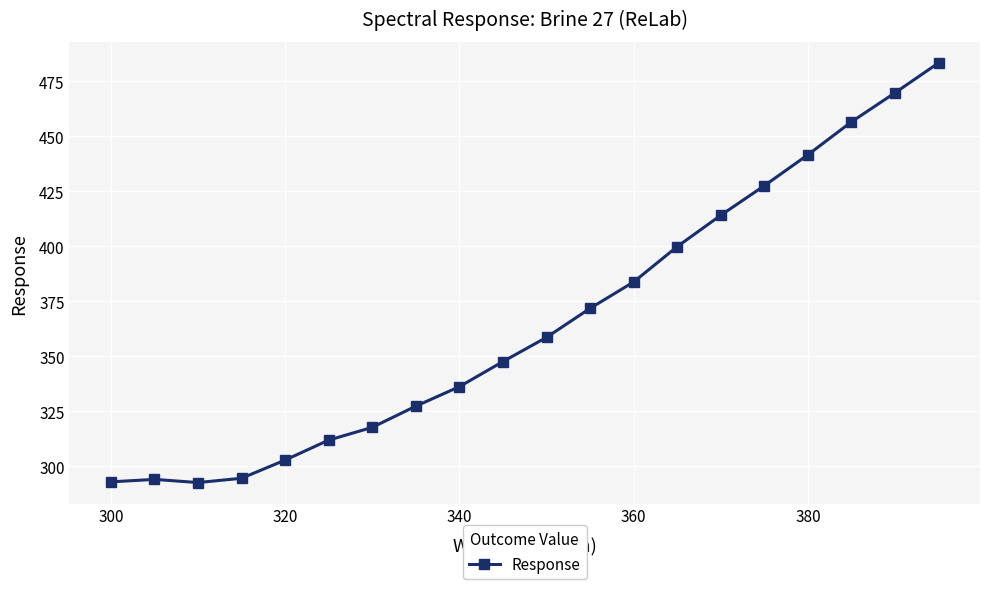

What is the greatest value displayed?

483.3